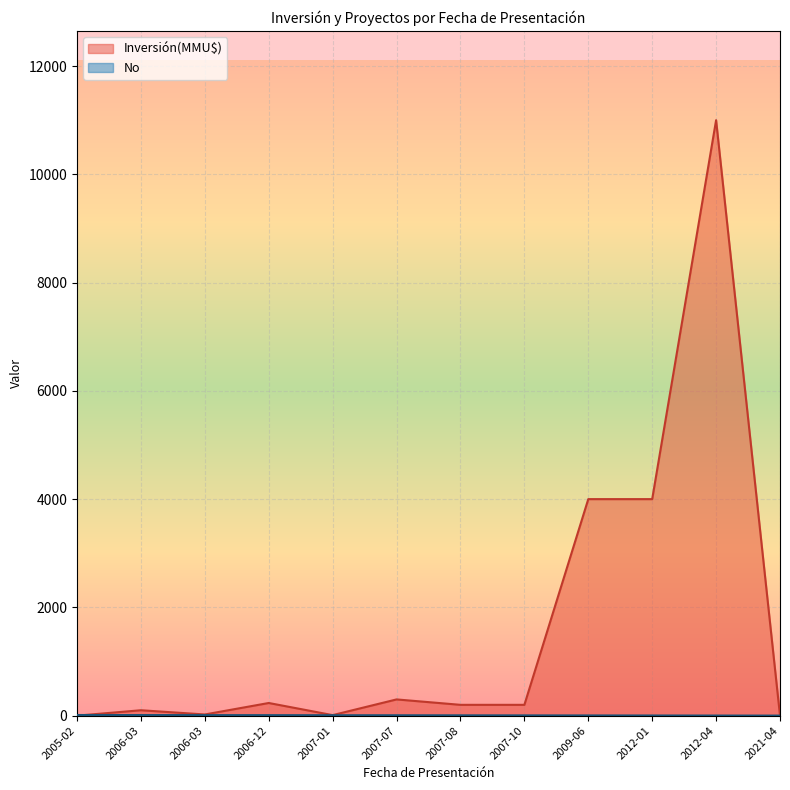

What is the total value across all series at 2005-02?

12